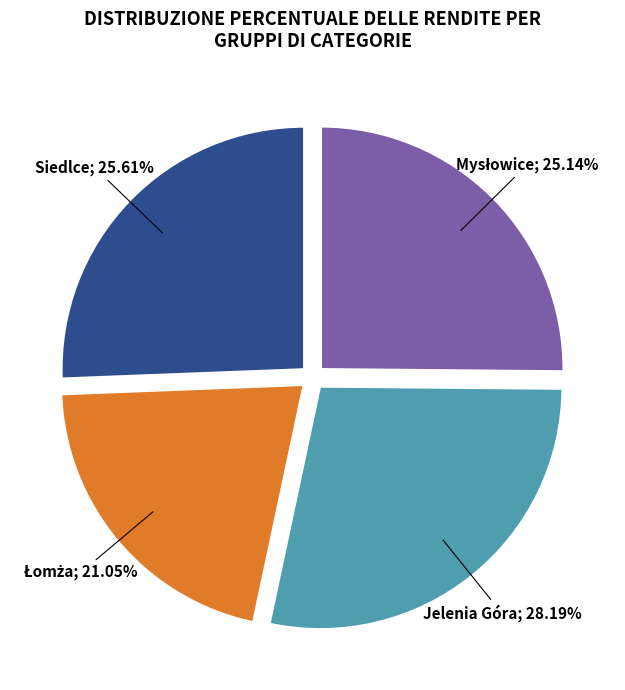

Does any single category account for the majority?

No